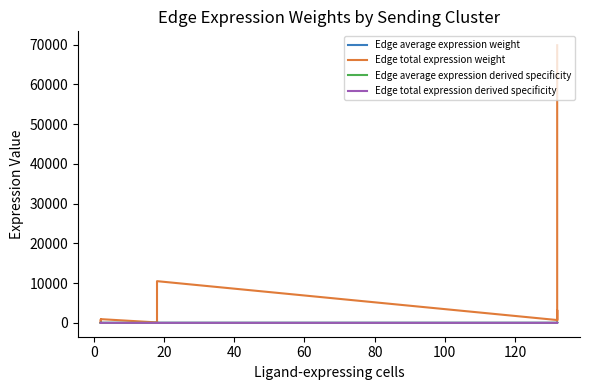

How many values in the Edge total expression weight series are below 191?

10